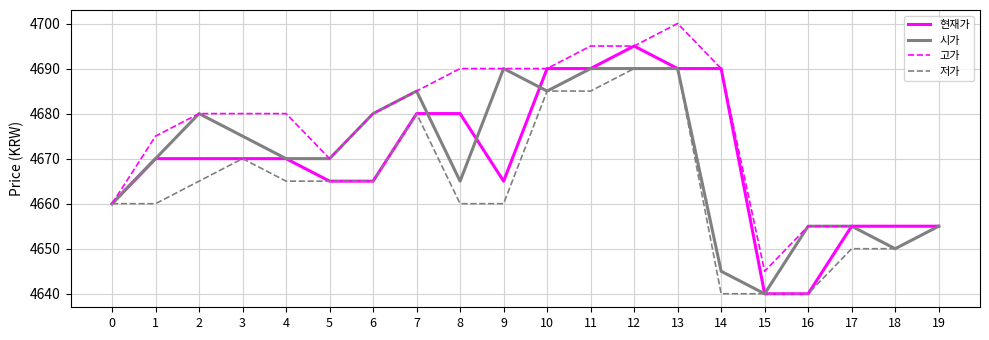

What is the total value across all series at 3?

18695